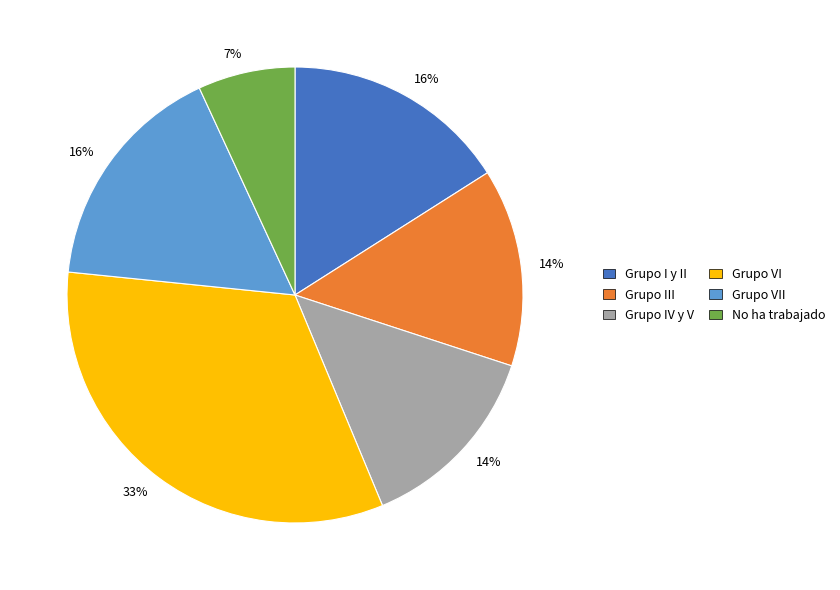

Between Grupo VII and No ha trabajado, which is larger?

Grupo VII